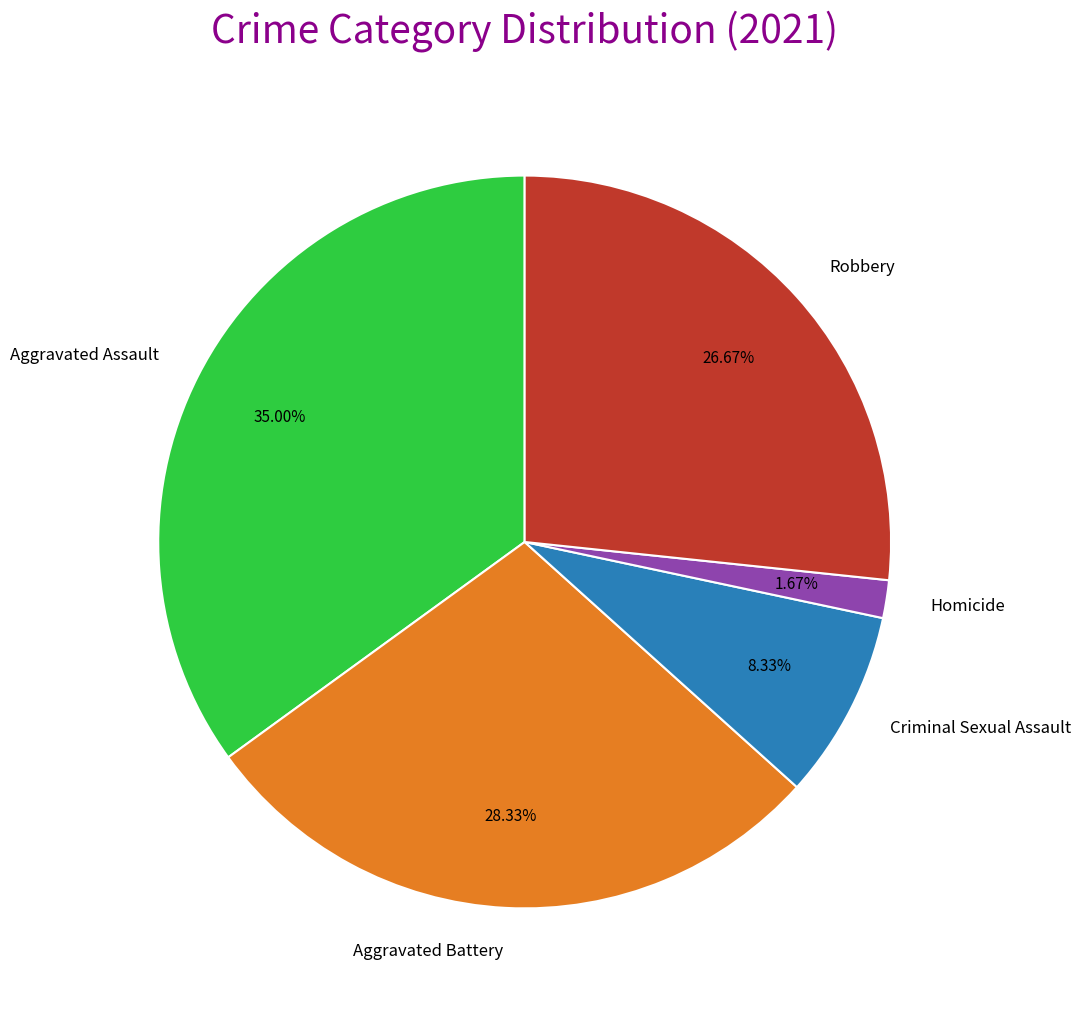

Is Robbery the majority of the pie?

No